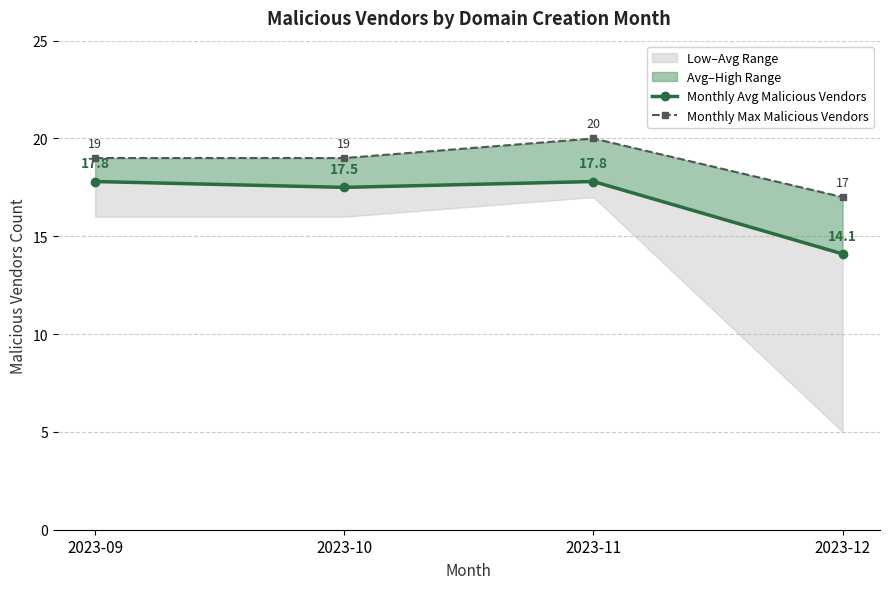

Reading left to right, transcribe all the data shown in this chart.

Monthly Avg Malicious Vendors: 2023-09=17.8	2023-10=17.5	2023-11=17.8	2023-12=14.1
Monthly Max Malicious Vendors: 2023-09=19.0	2023-10=19.0	2023-11=20.0	2023-12=17.0